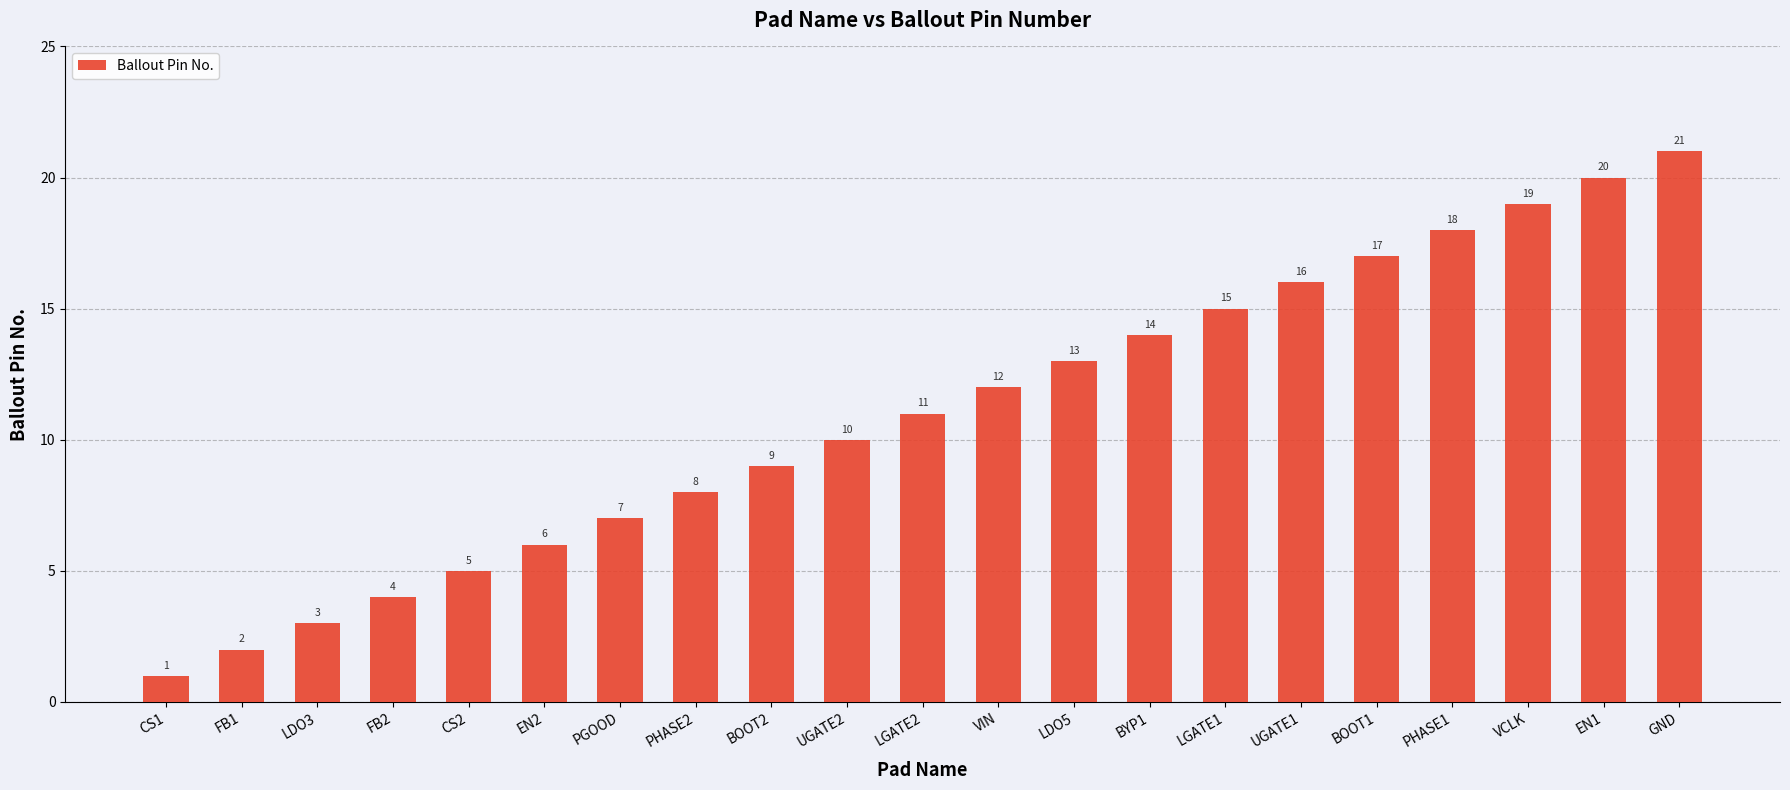

True or false: the data shows 15 at LGATE1.

True